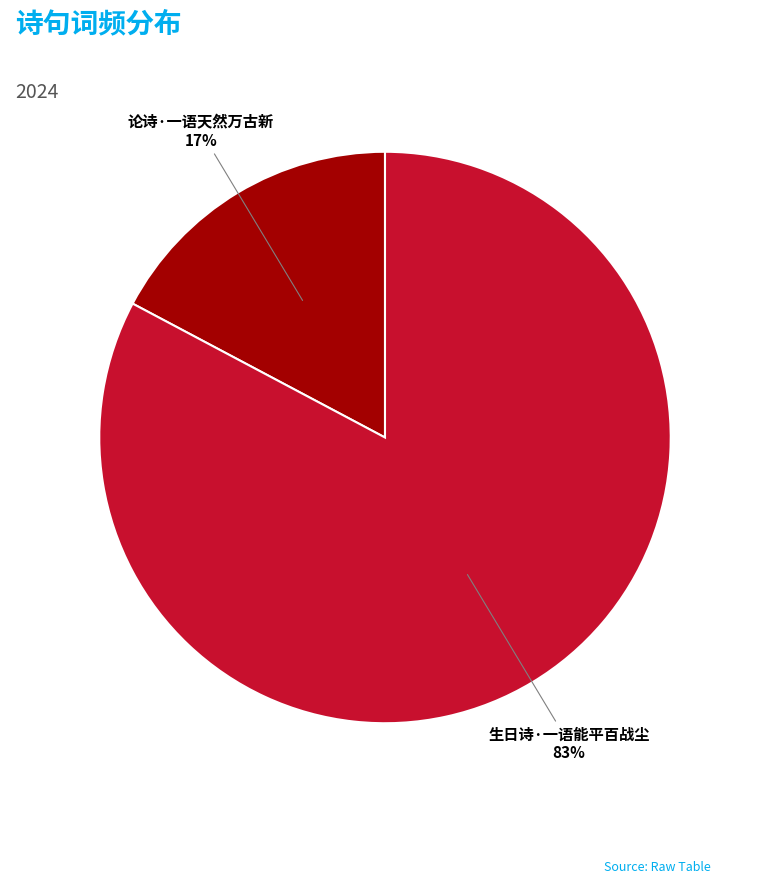

To the nearest percent, what is the difference between the largest and smallest slice percentages?

66%